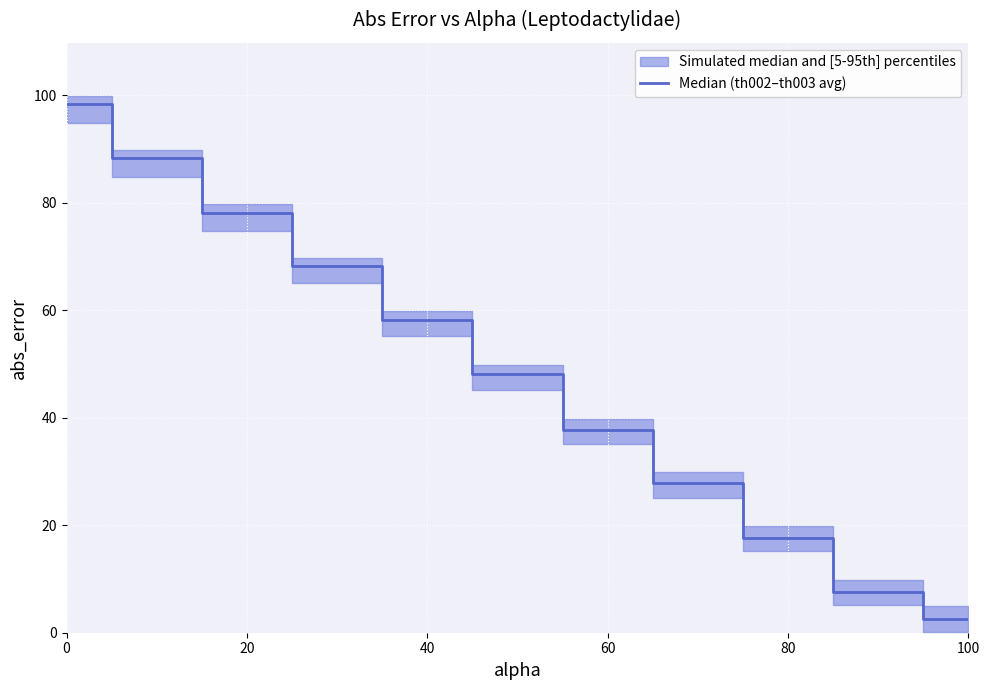

True or false: the data shows 29.3 at 80.

False